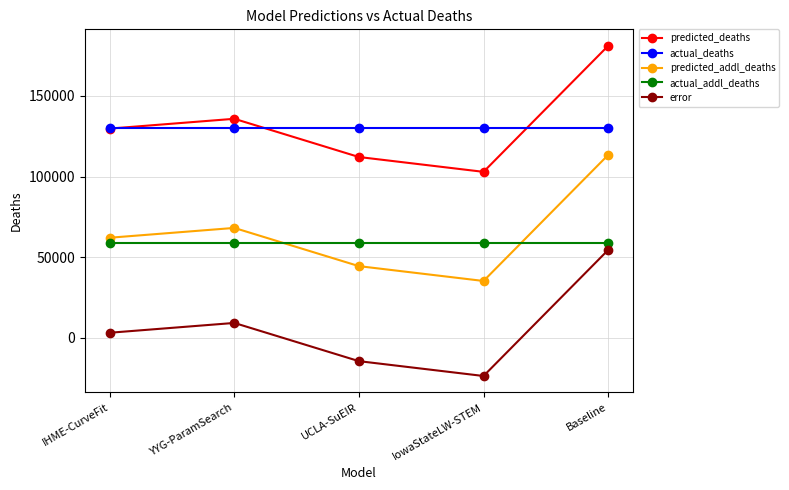

True or false: error and predicted_addl_deaths cross at least once.

False